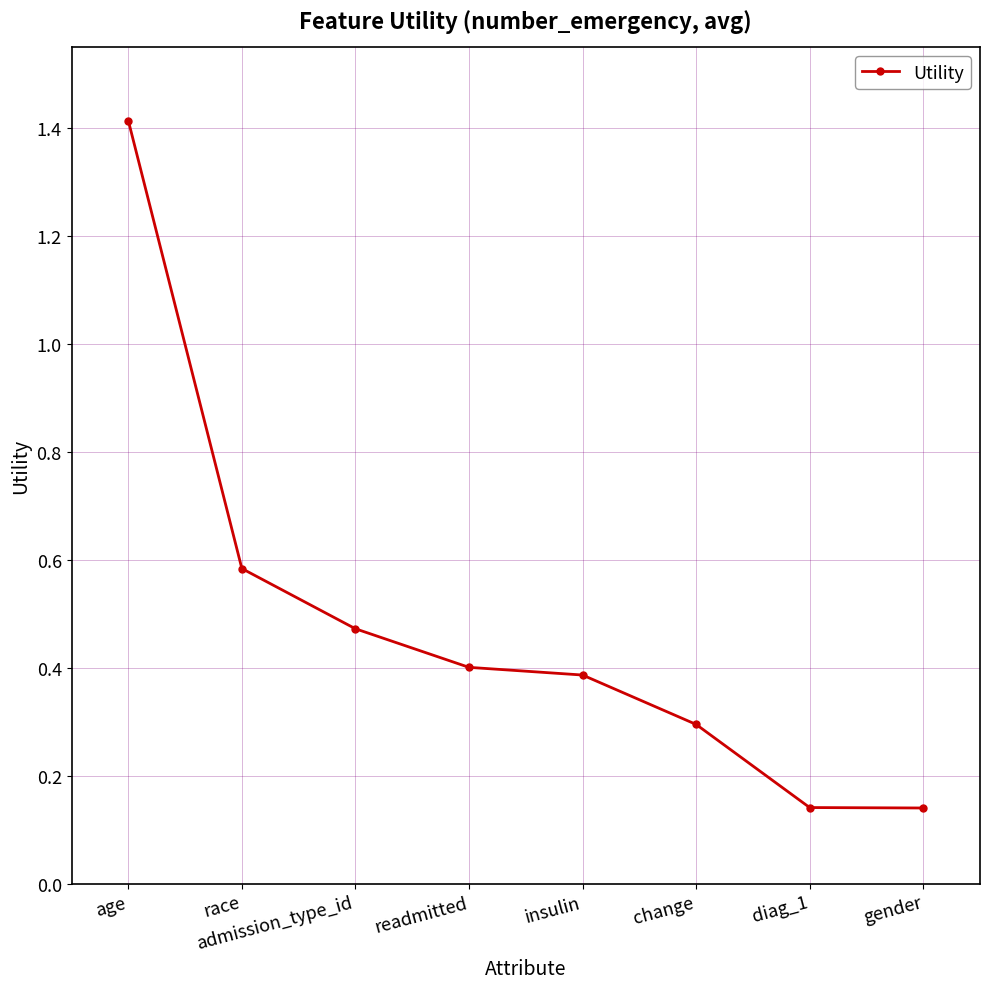

Which category has the highest value across all series?

age